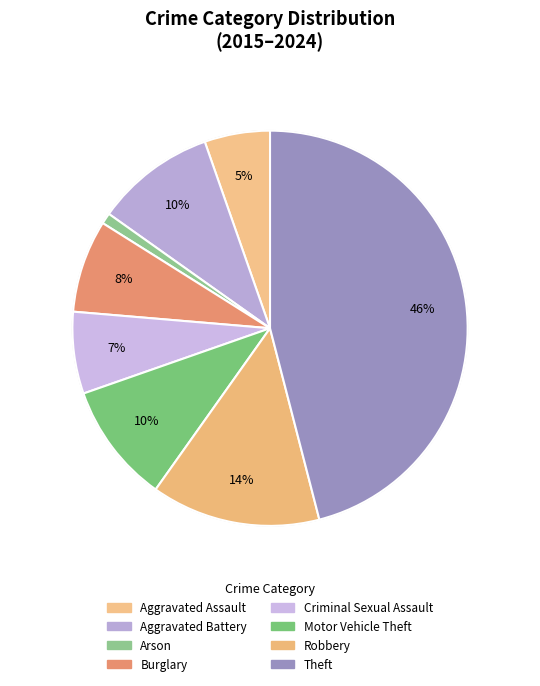

Between Theft and Robbery, which is larger?

Theft